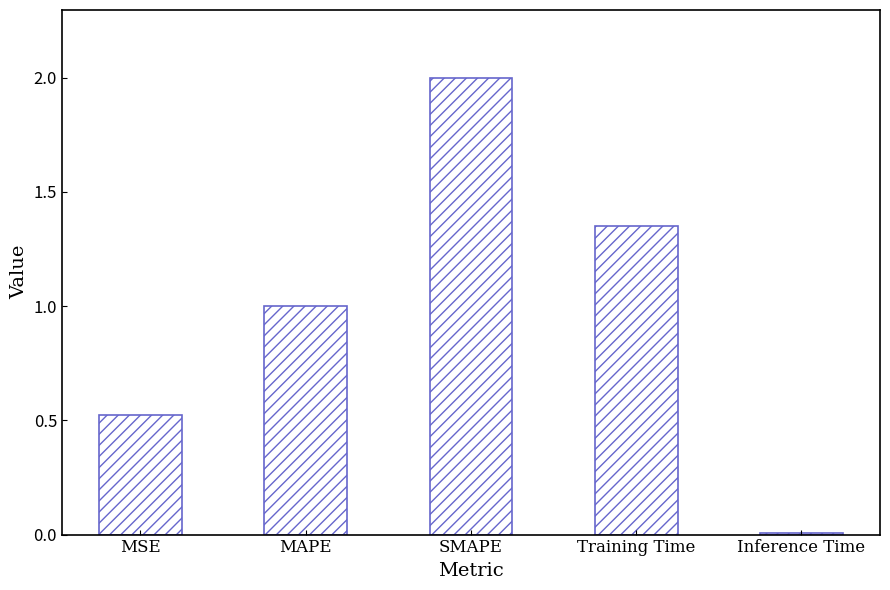

How many bars are there in total?

5